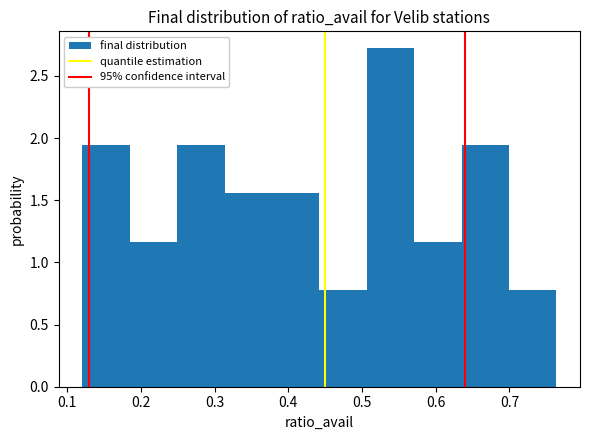

What is the height of the bar covering 0.44 to 0.51 on the x-axis? Neither the bar edges nor the heights are printed on the chart, so give them approximately, as read against the axes.

0.80